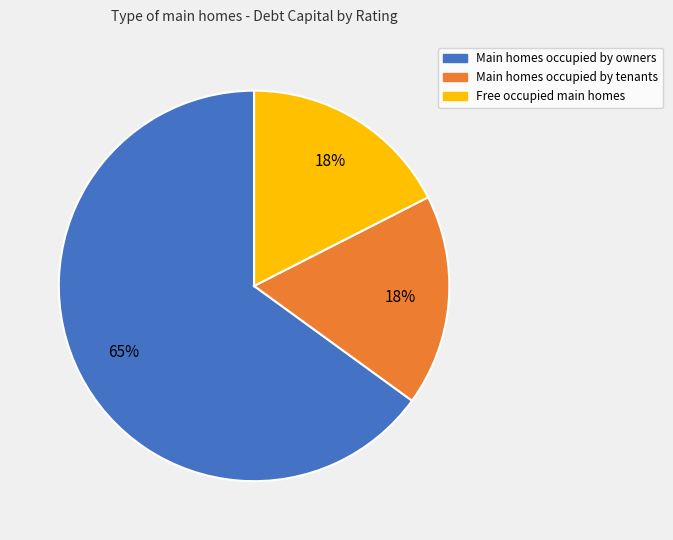

Is there any slice that represents more than half of the pie?

Yes